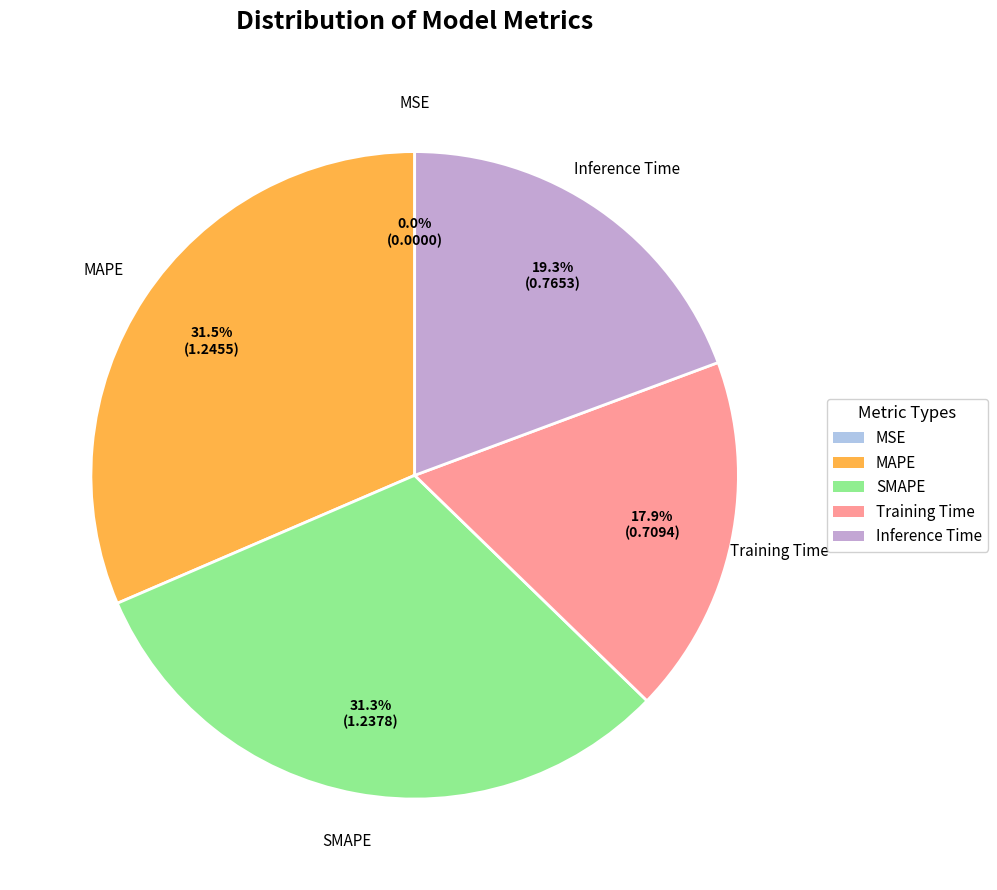

Is there a majority slice in this chart?

No